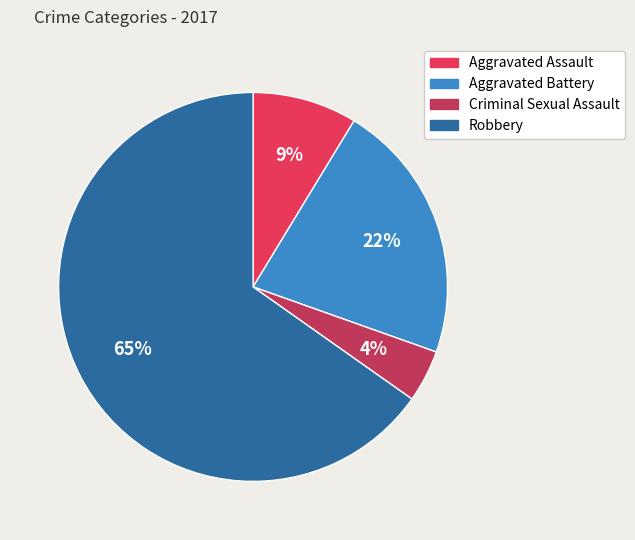

What percentage is the Criminal Sexual Assault slice, to the nearest percent?

4%